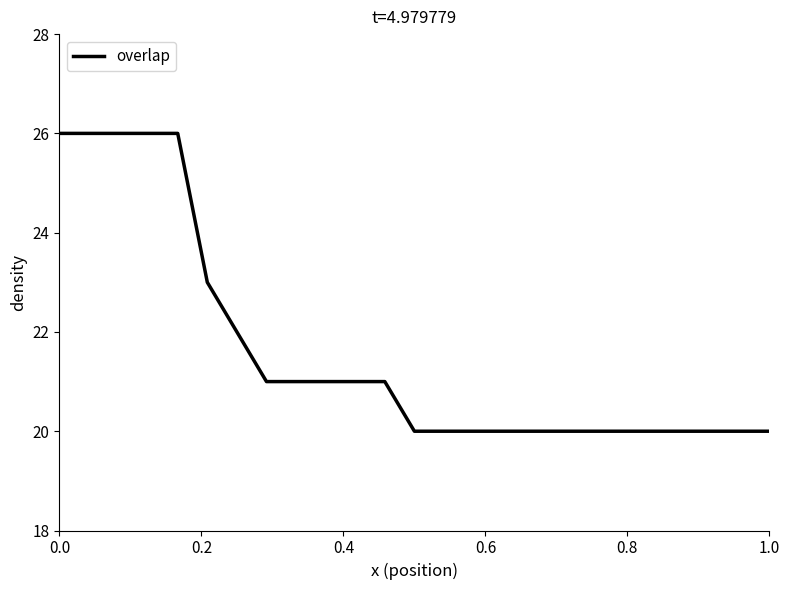

What is the smallest value displayed?

20